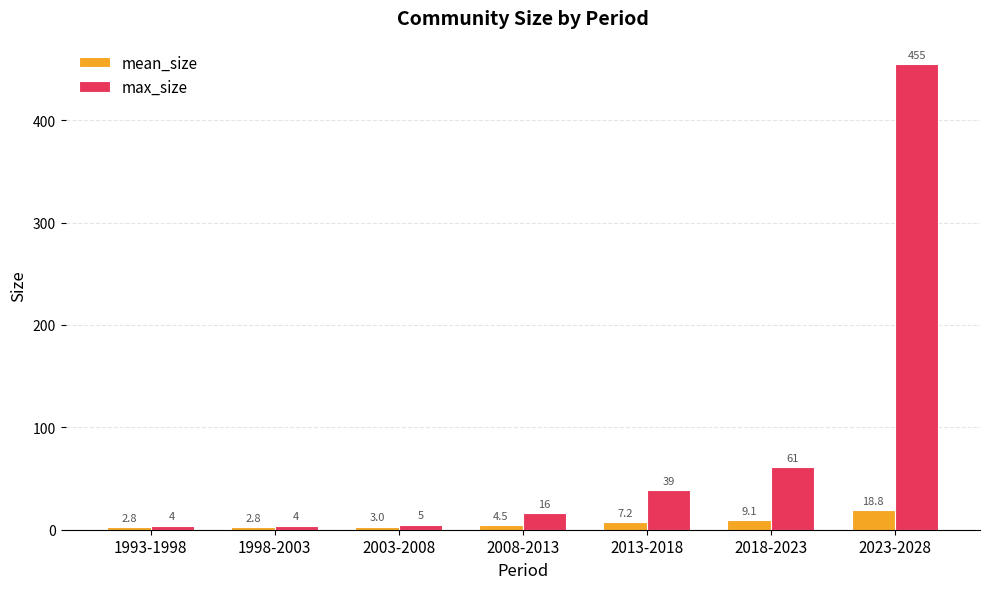

True or false: mean_size has a value of 7.2 at 2013-2018.

True